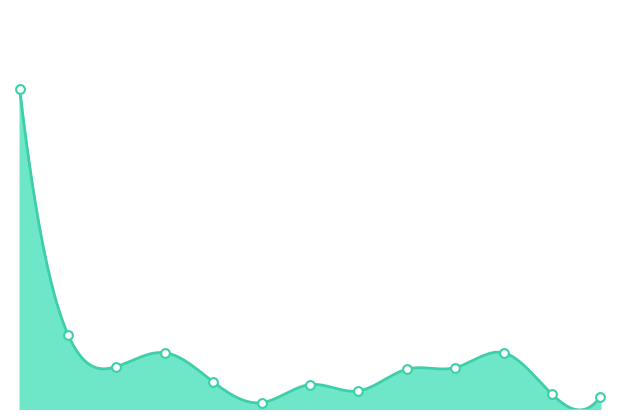

What is the change in value from 神山町 to 藍住町?

+94